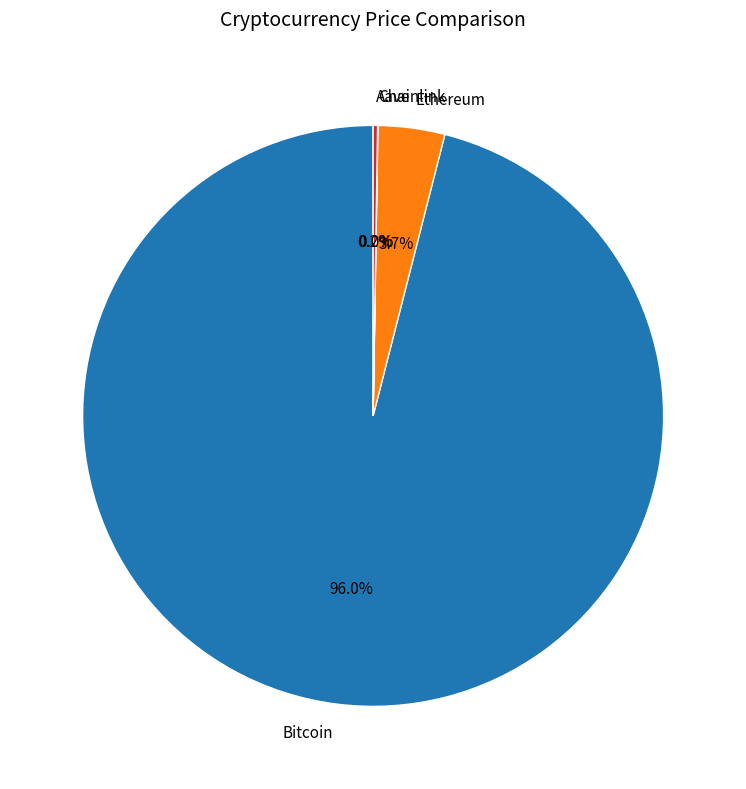

Is there any slice that represents more than half of the pie?

Yes